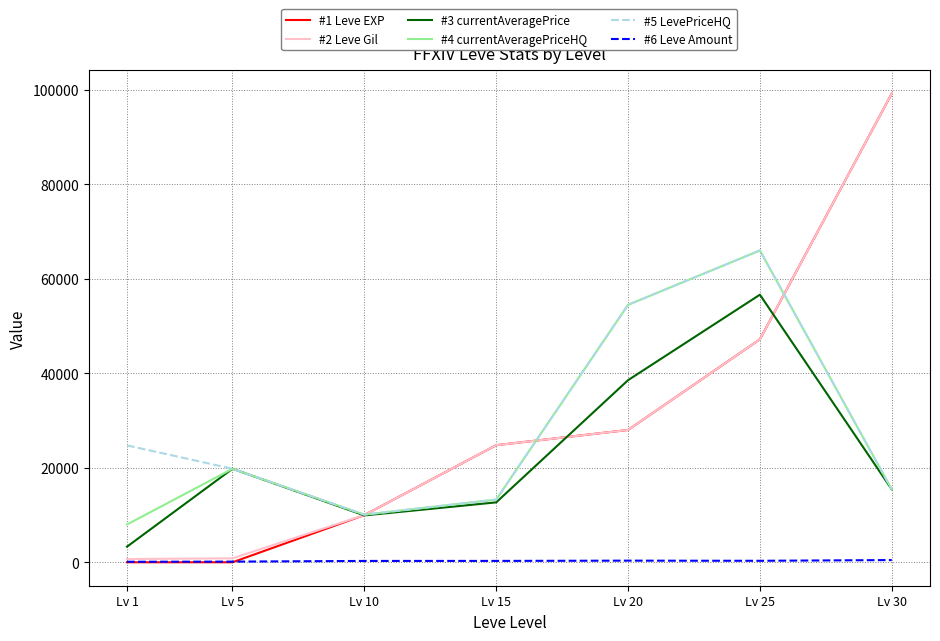

What is the total value across all series at Lv 15?

89110